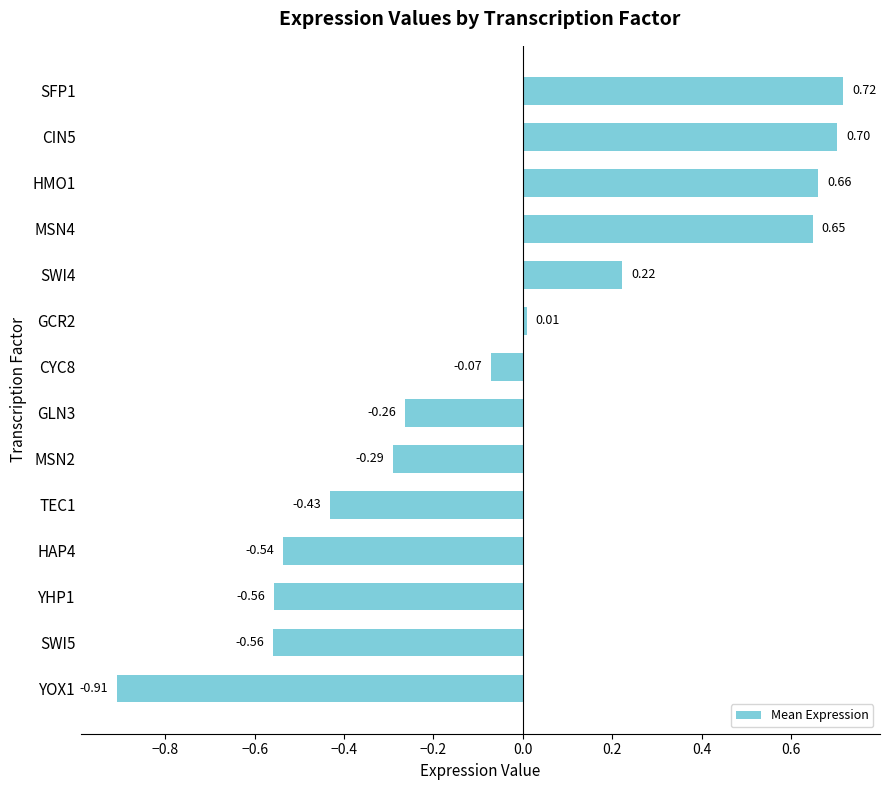

What is the difference between the maximum and minimum values?

1.6